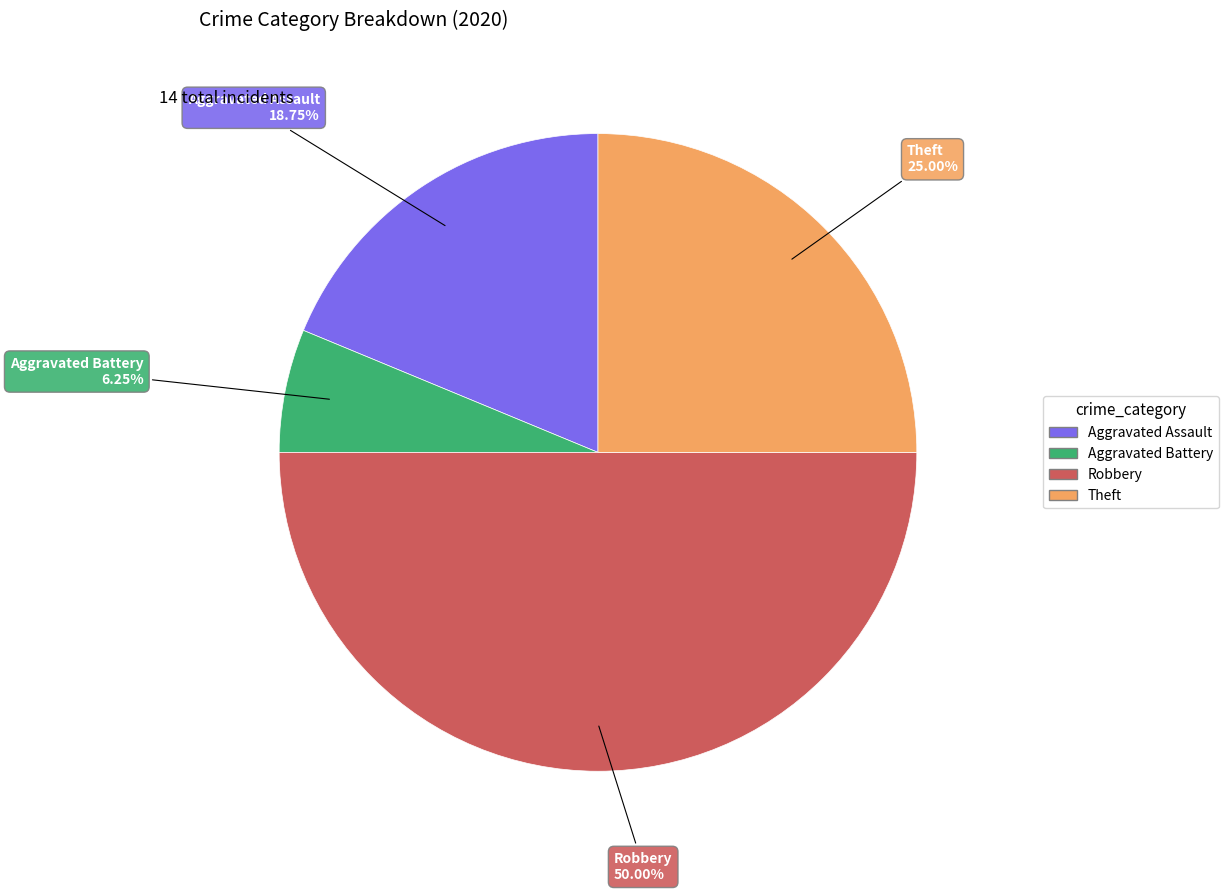

To the nearest percent, what is the difference between the largest and smallest slice percentages?

44%